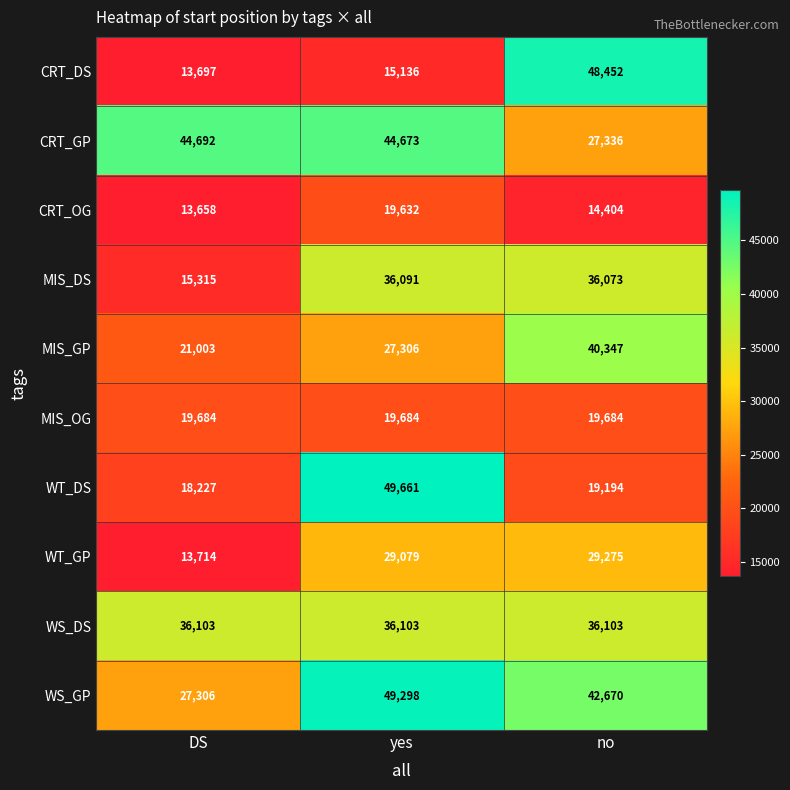

What is the difference between the highest and lowest values at yes?

34525